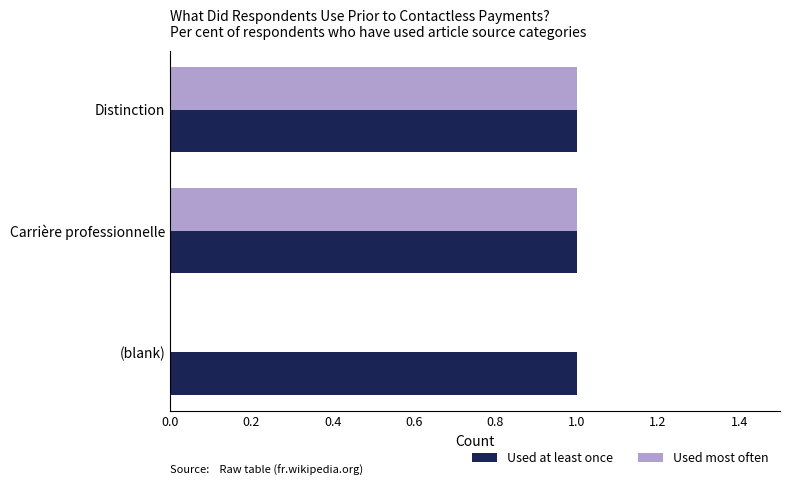

Which series changed the most between (blank) and Distinction?

Used most often